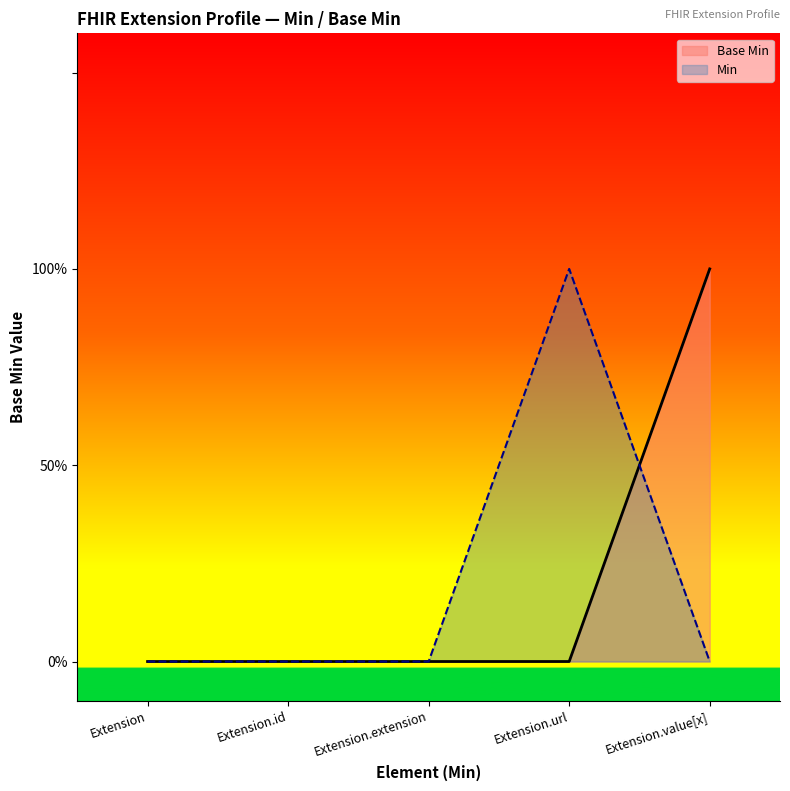

What is the greatest value displayed?

1